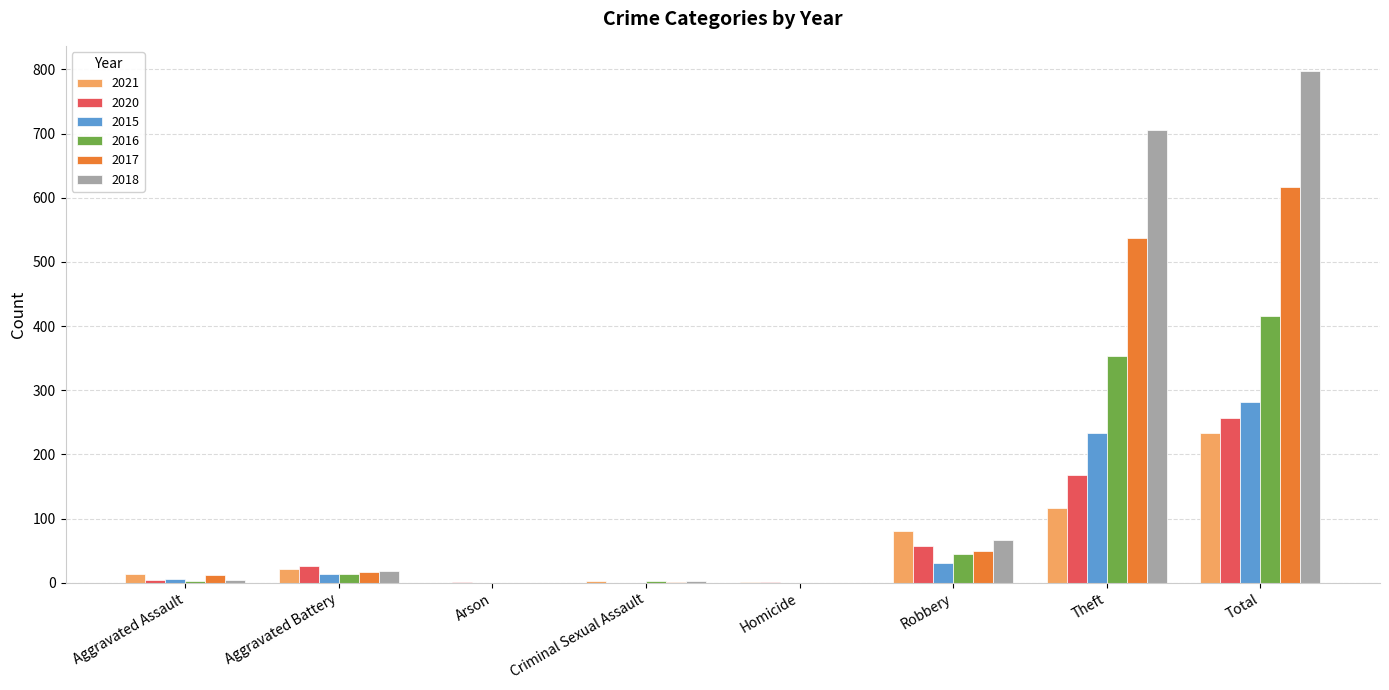

Which series has the largest total across all categories?

2018